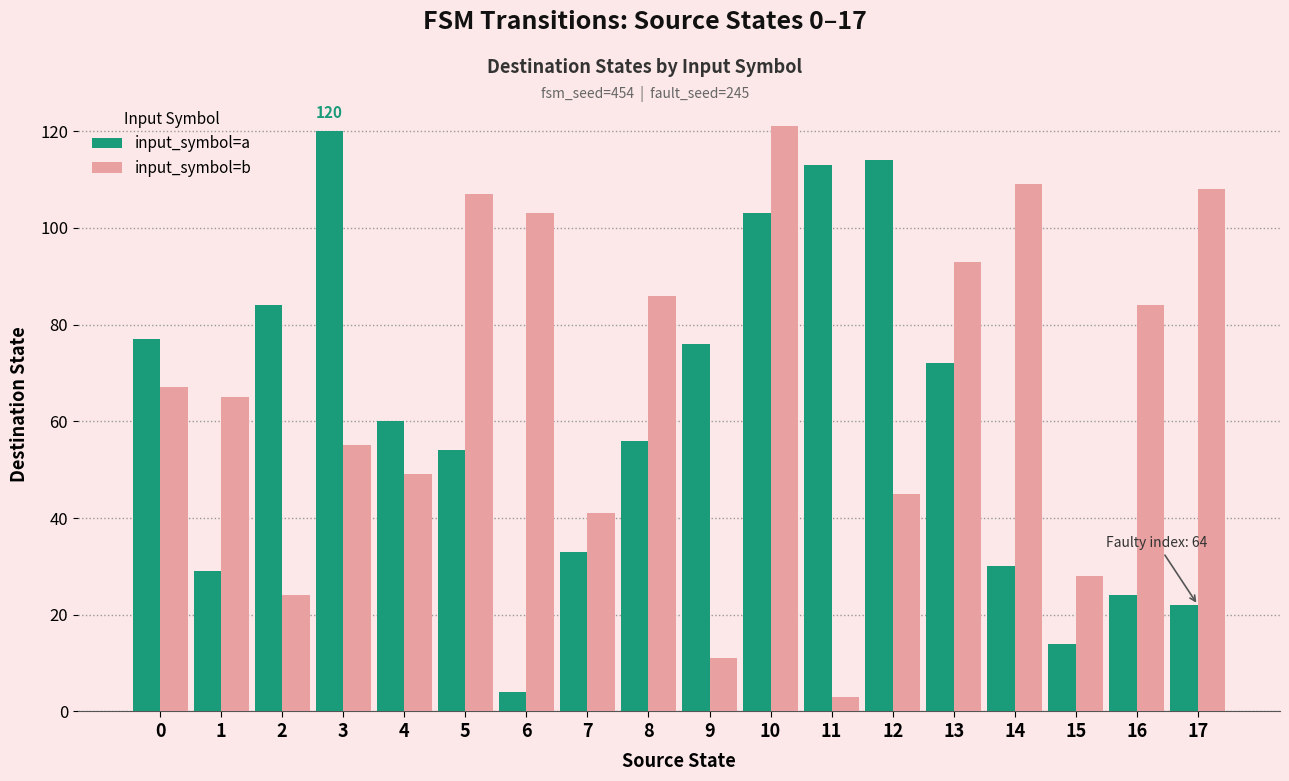

What are all the series names shown in the legend?

input_symbol=a, input_symbol=b